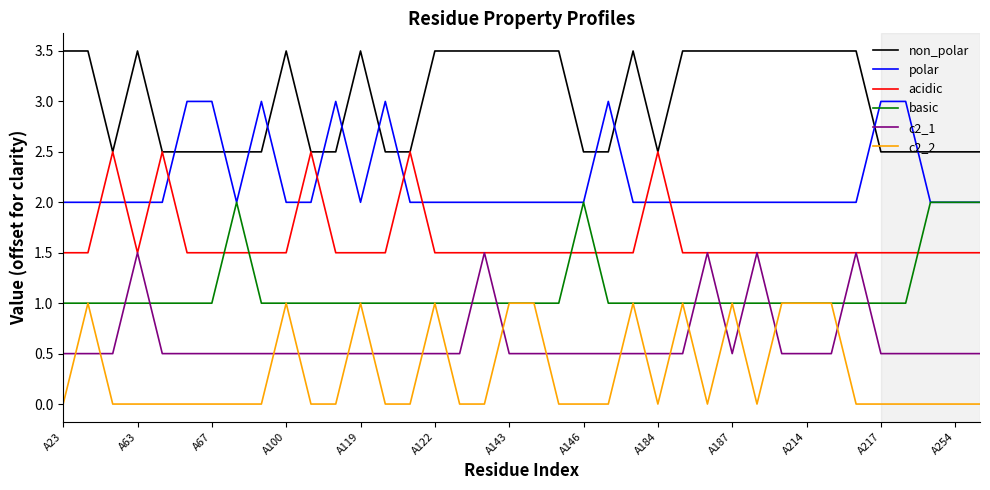

What is the lowest value of the polar series?

2.0